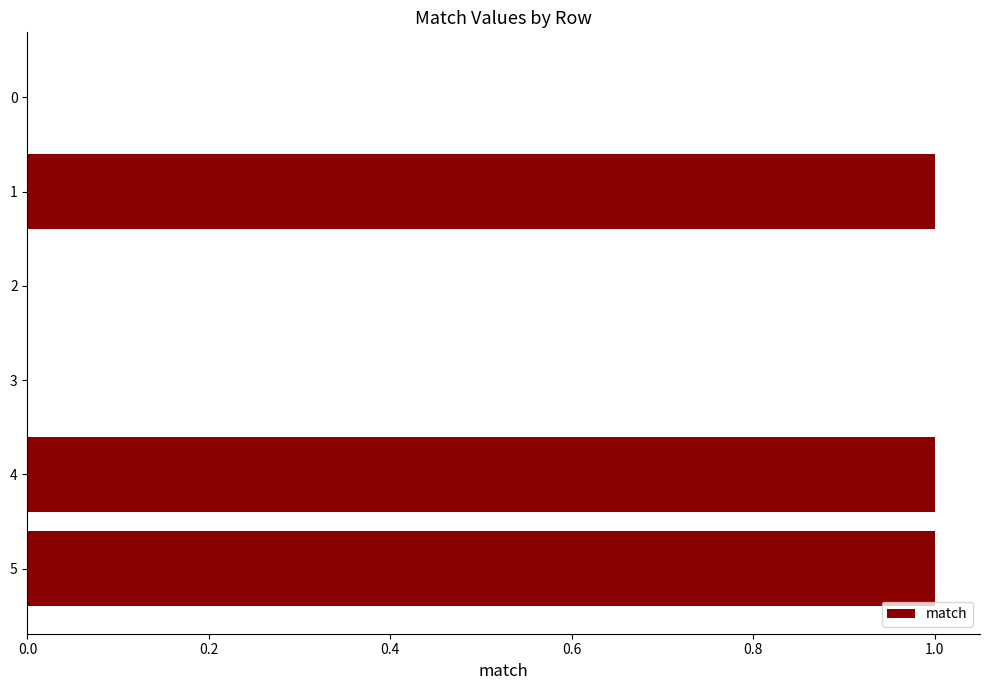

Count the number of data series in this chart.

1